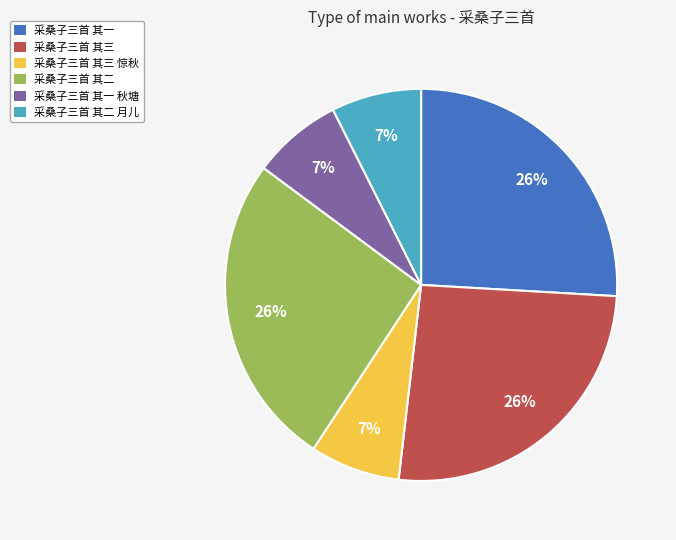

True or false: 采桑子三首 其一 accounts for 26% of the total.

True